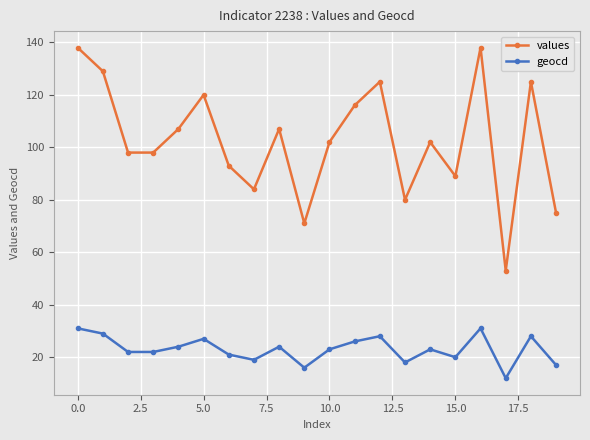

True or false: geocd and values intersect in this chart.

False